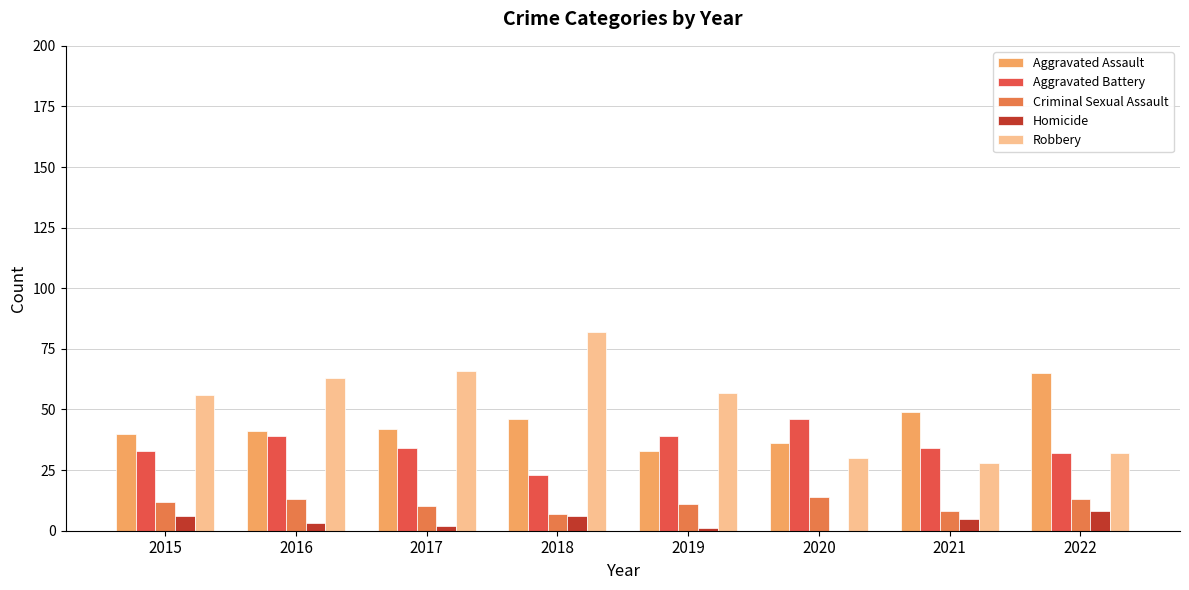

What is the difference between the Aggravated Assault values at 2020 and 2022?

29